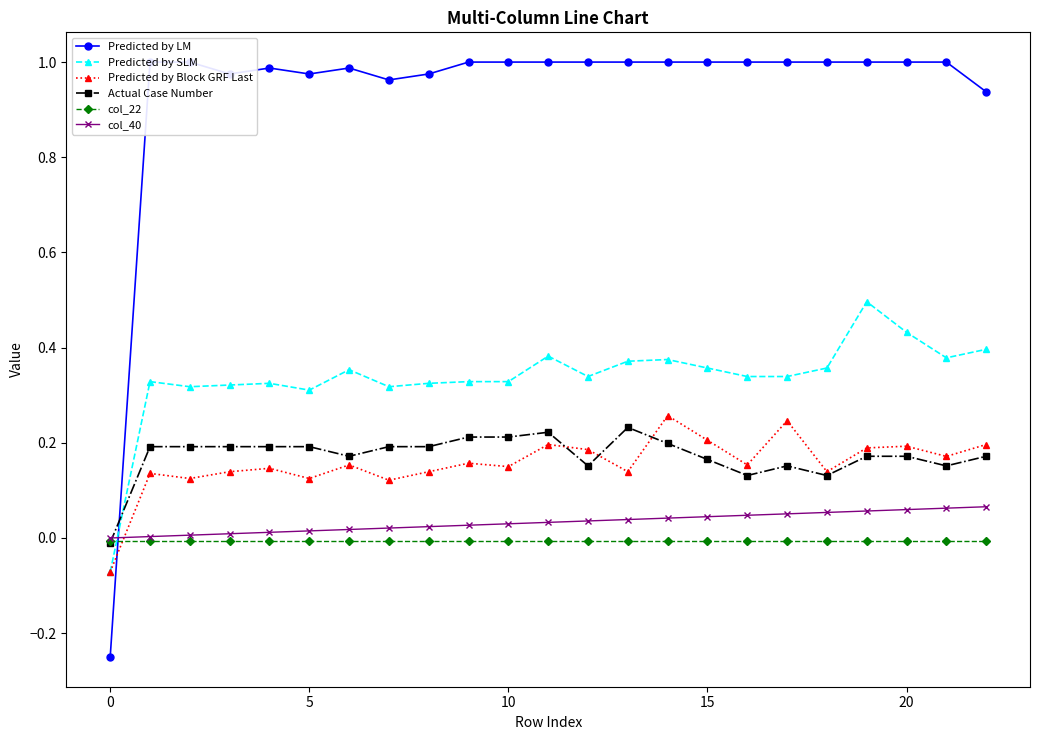

How many positive values does the Predicted by Block GRF Last series have?

22